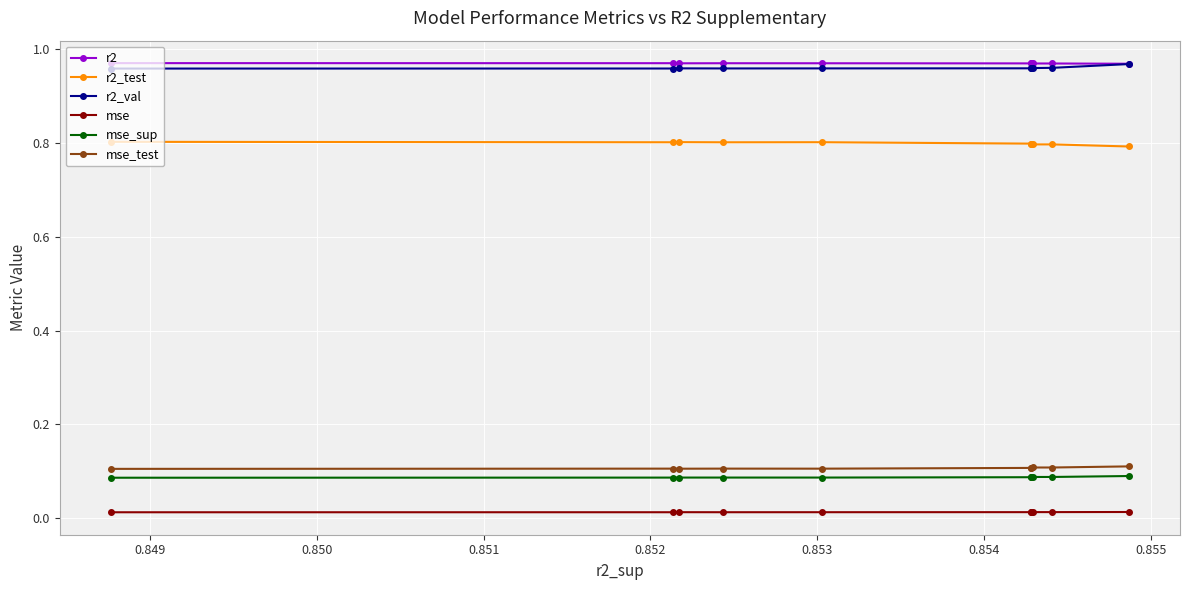

How many mse values are between 0 and 1?

10